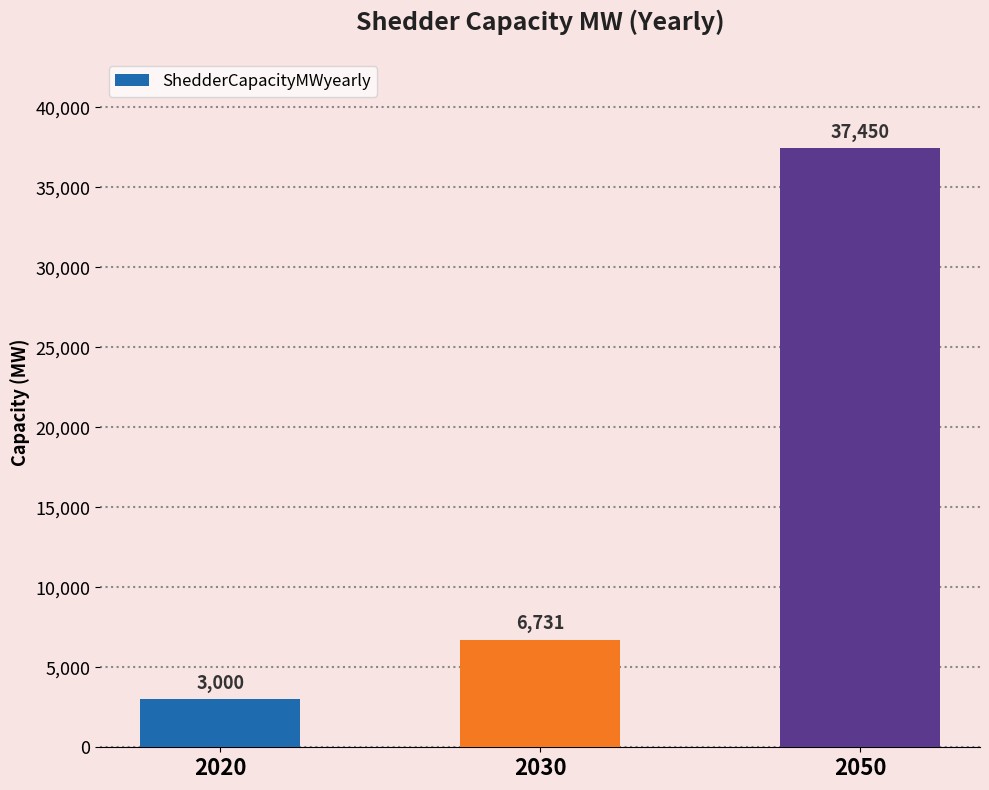

List the labels in order of value, largest first.

2050, 2030, 2020